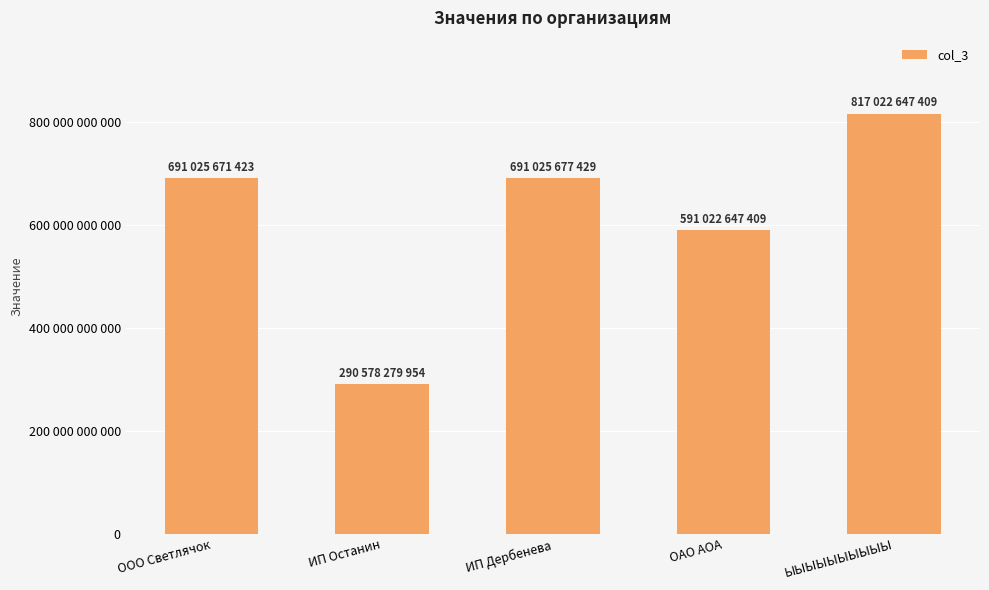

Are the bars horizontal?

No